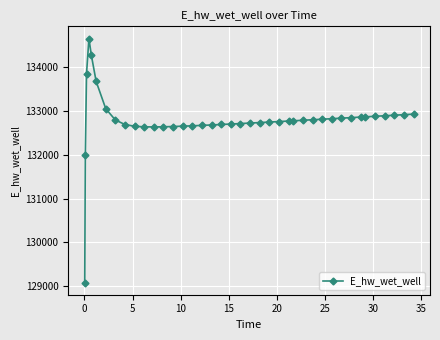

What is the difference between the maximum and minimum values?

5578.8